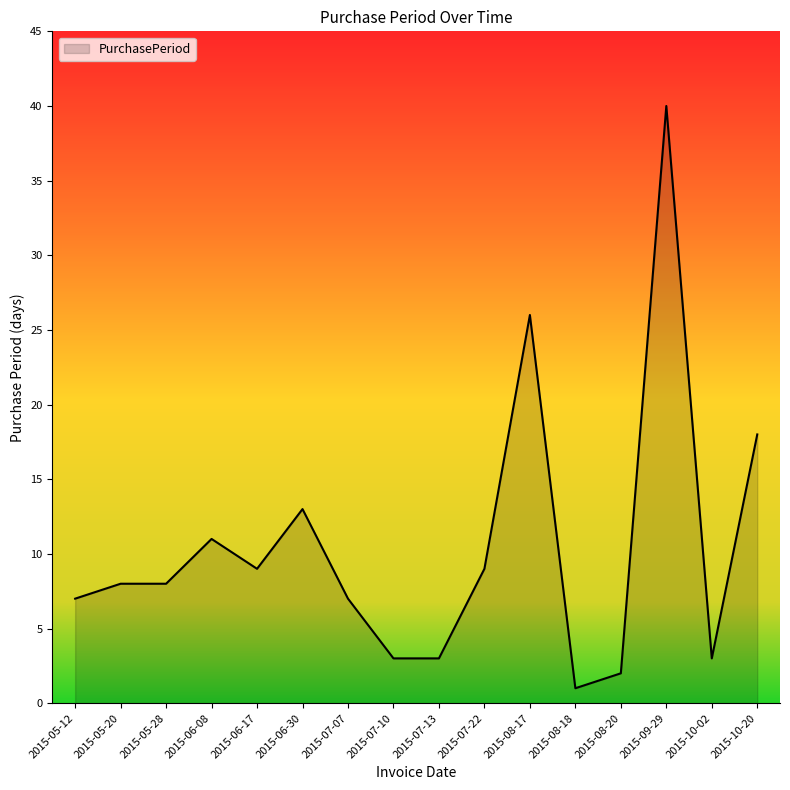

What position from the left is 2015-07-07?

7